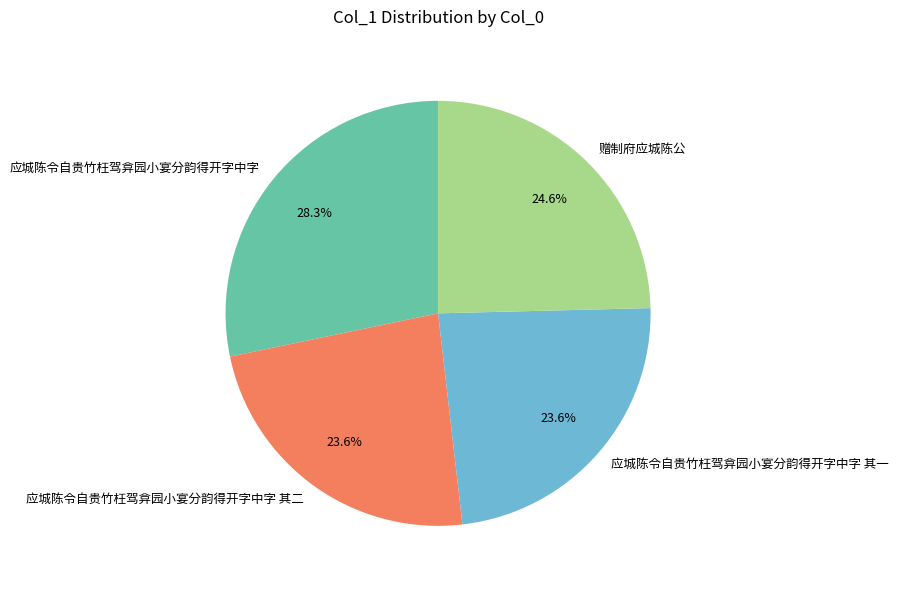

Is it true that 赠制府应城陈公 is 25% of the pie?

True